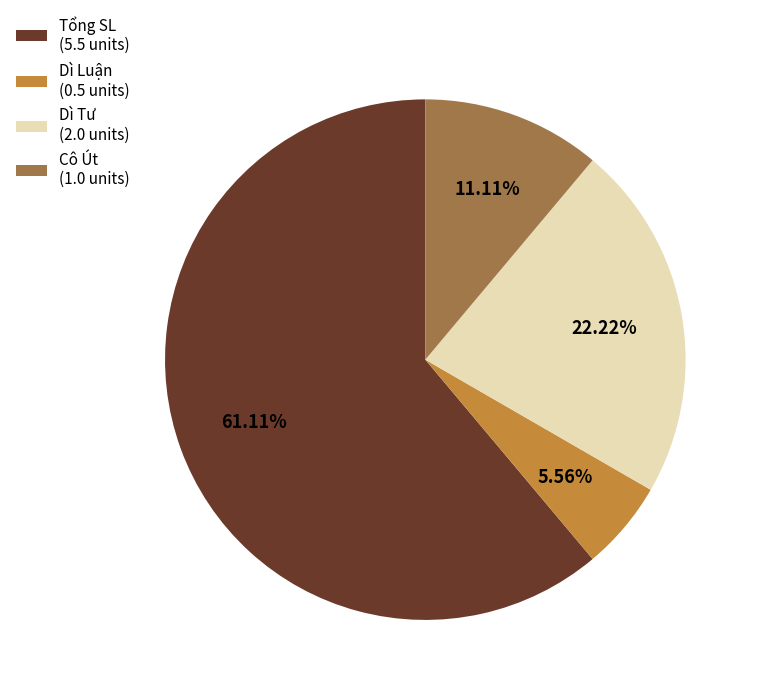

Rank the categories by value from highest to lowest.

Tổng SL (5.5 units), Dì Tư (2.0 units), Cô Út (1.0 units), Dì Luận (0.5 units)